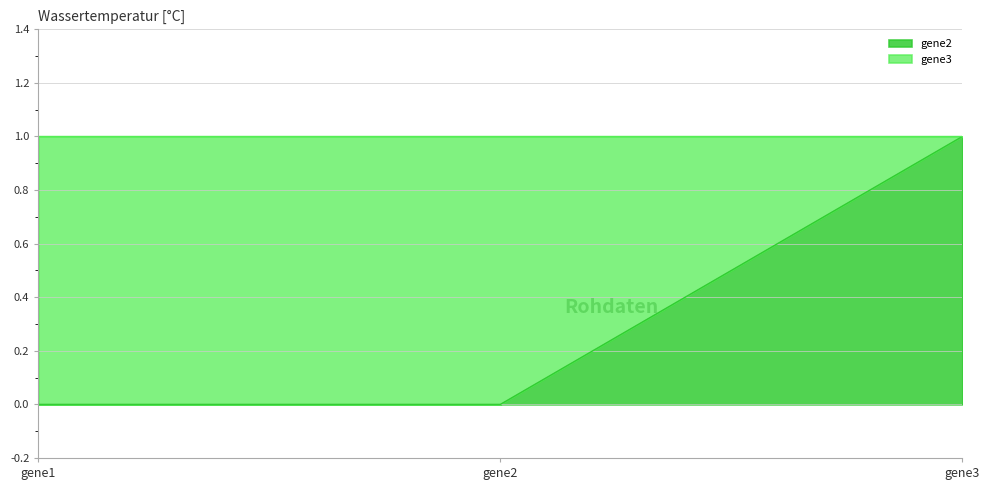

The value at gene3 is 0. True or false?

False